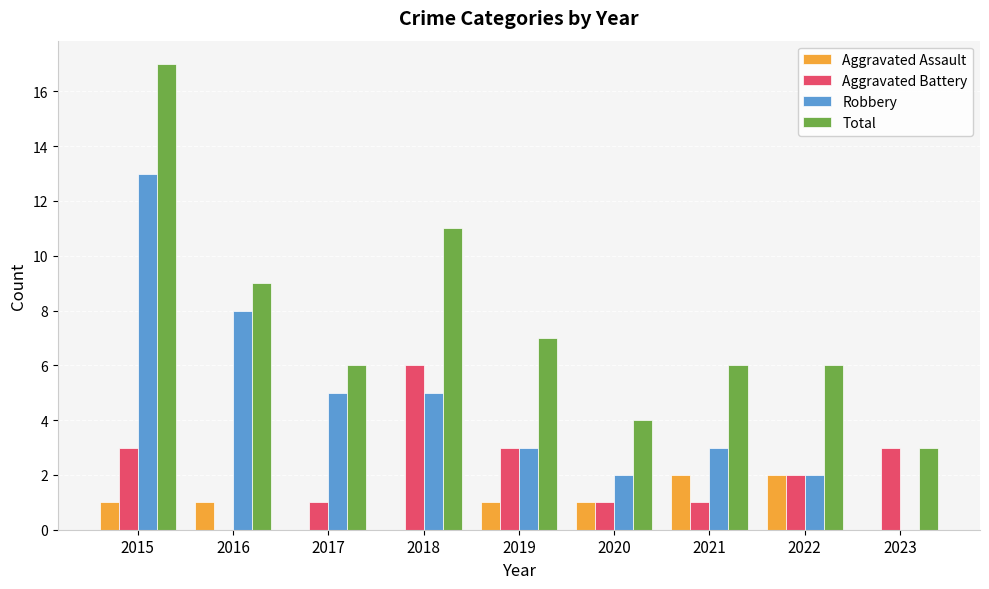

Is the value of Aggravated Assault at 2017 greater than the value of Robbery at 2015?

No